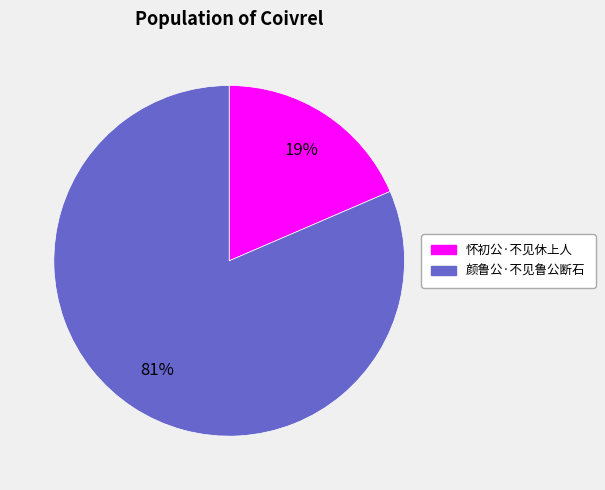

True or false: 怀初公·不见休上人 accounts for 8% of the total.

False